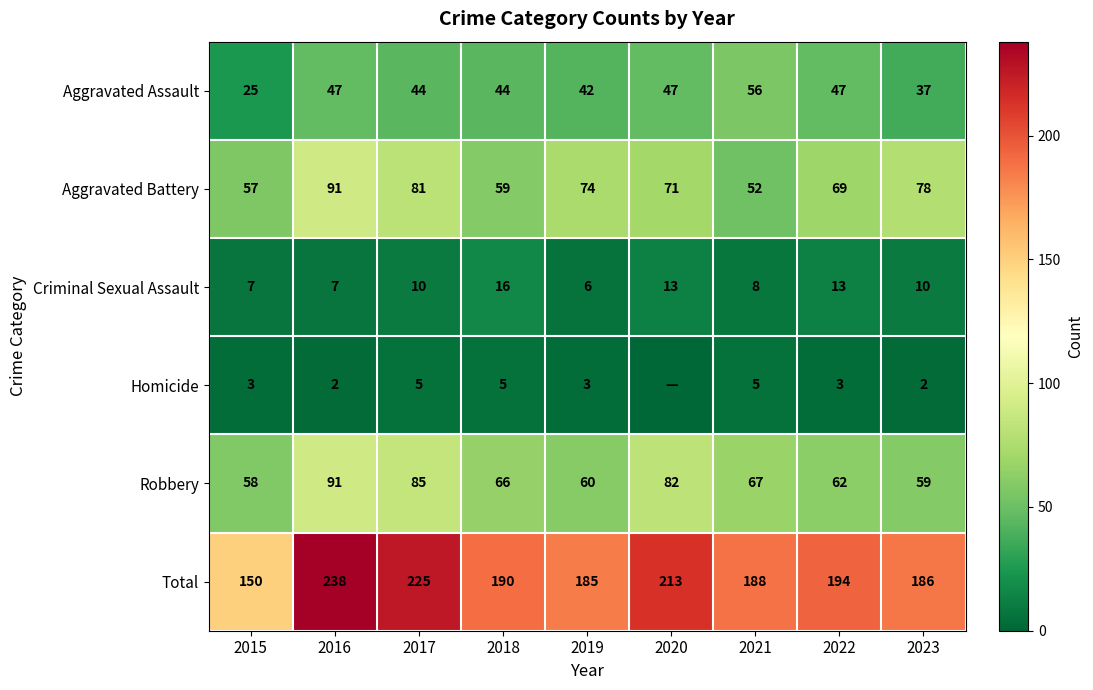

At which category does the chart reach its peak across all series?

2016